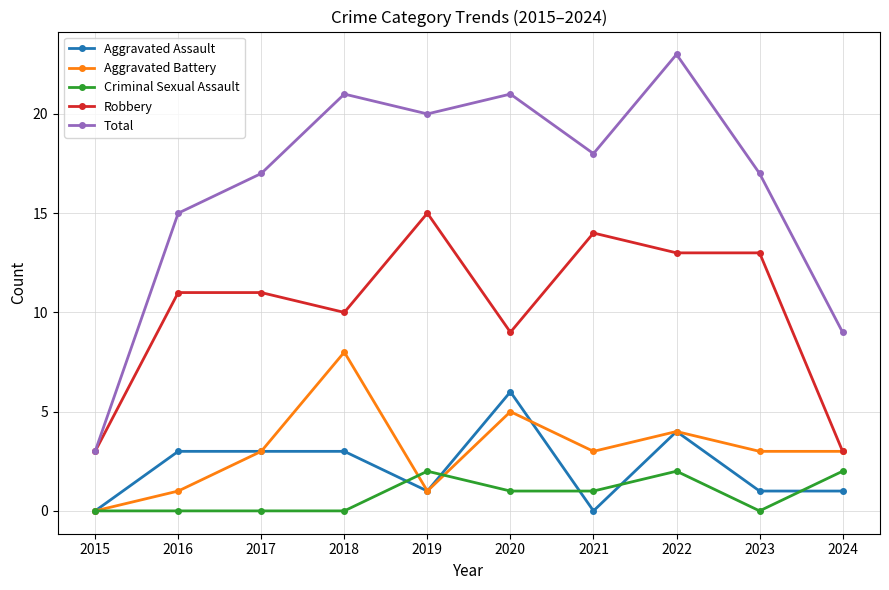

Rank the series at 2023 from highest to lowest value.

Total, Robbery, Aggravated Battery, Aggravated Assault, Criminal Sexual Assault